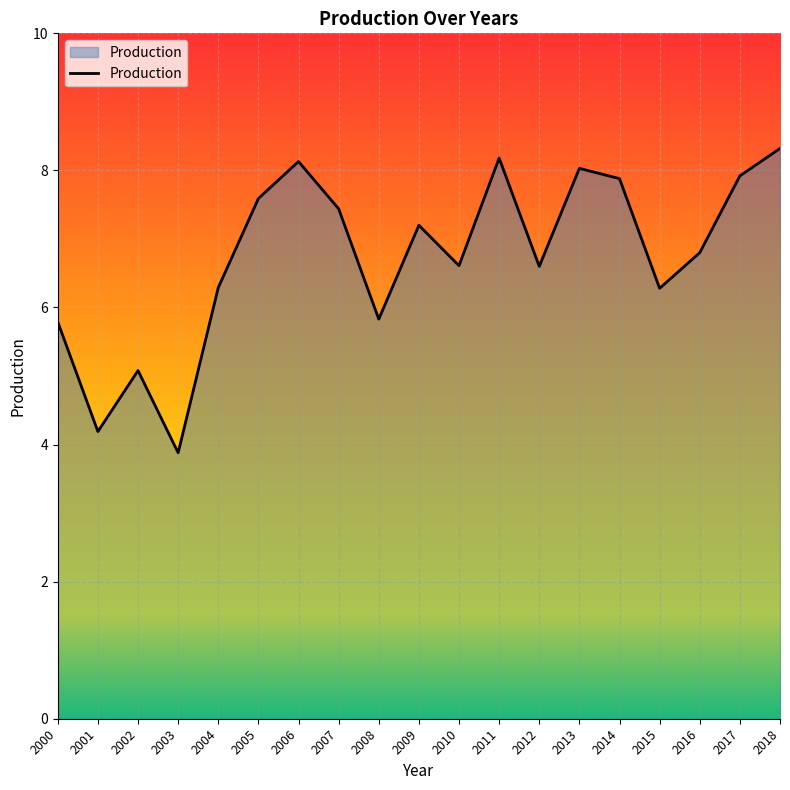

What is the minimum value shown in the chart?

3.9